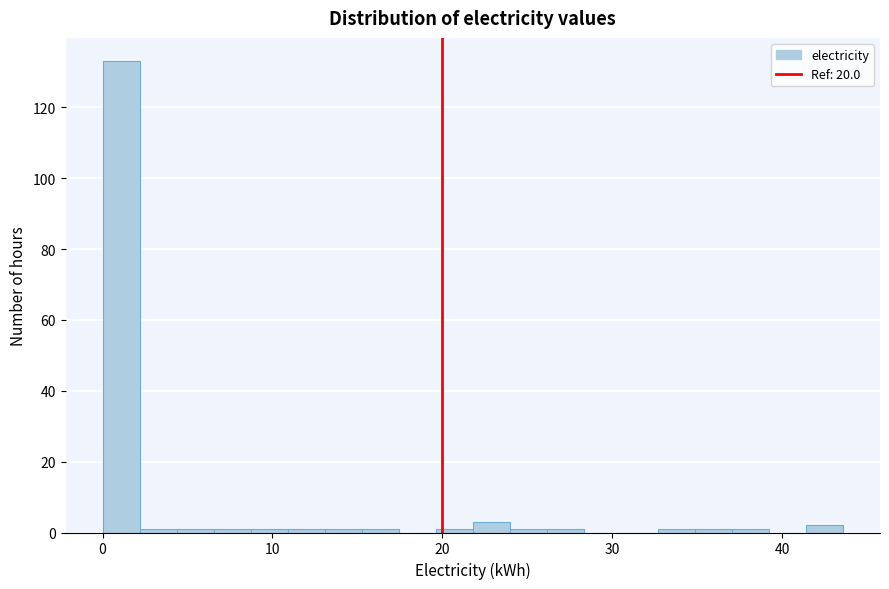

Around what value on the x-axis is the tallest bar? Give the approximate position of its centre, as read against the axis.

1